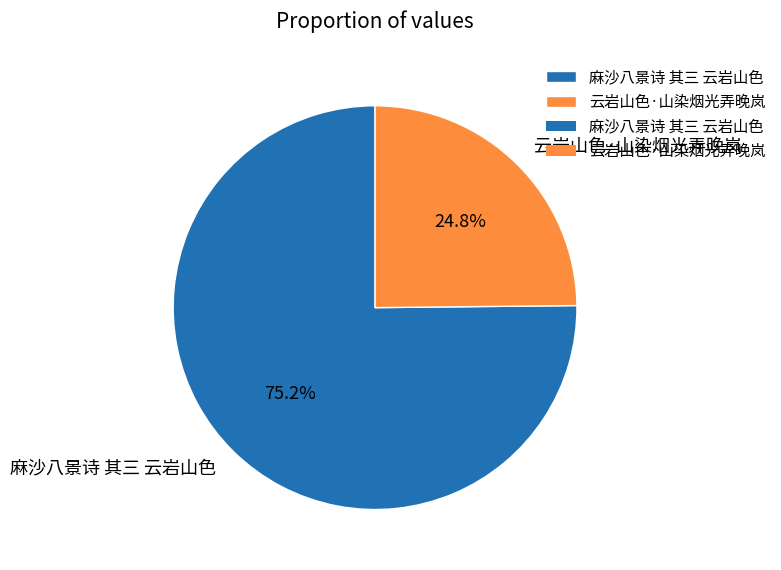

What is the ratio of the value at 麻沙八景诗 其三 云岩山色 to the value at 云岩山色·山染烟光弄晚岚?

3.0